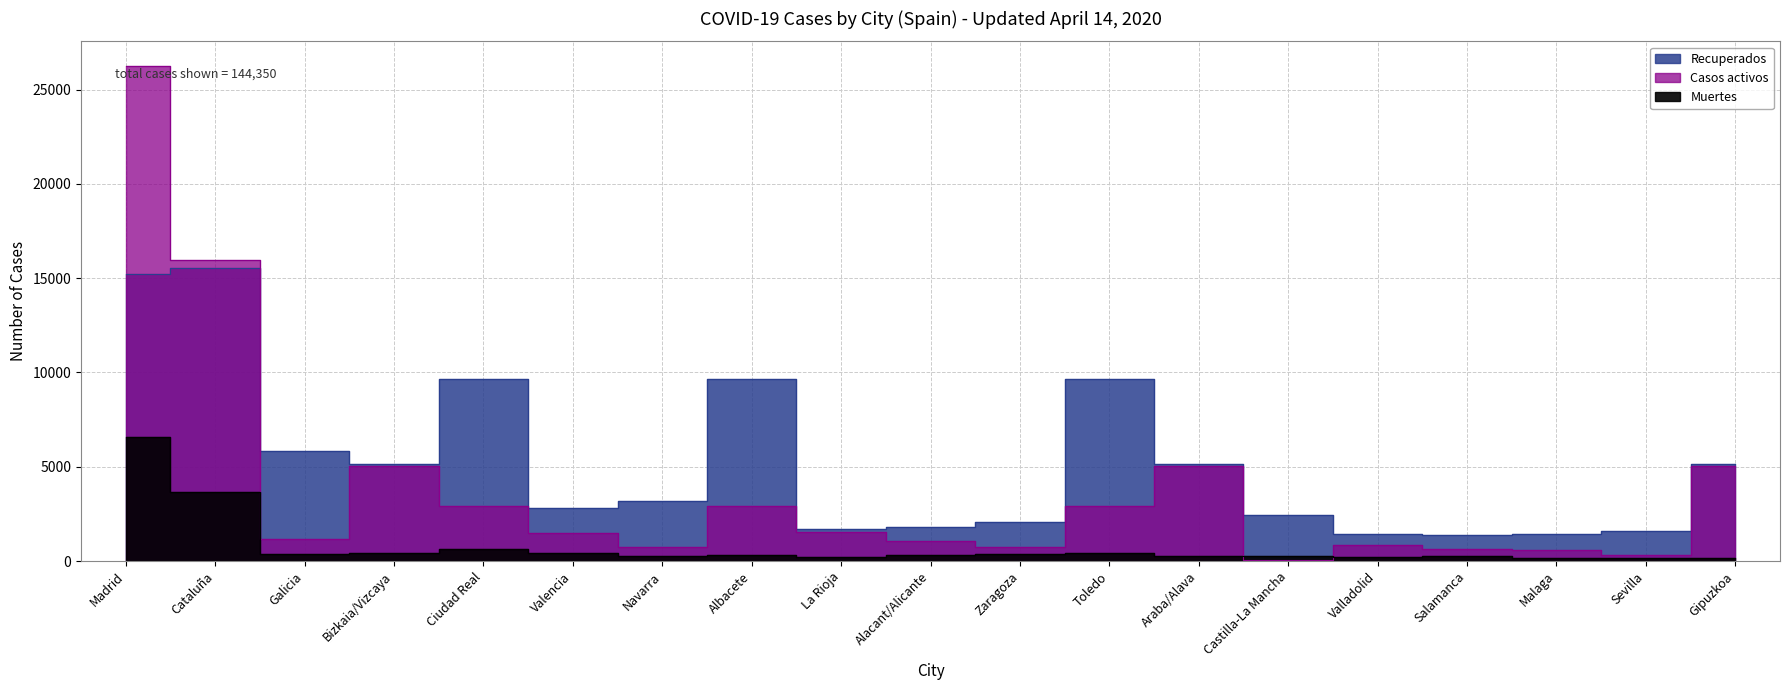

True or false: Casos activos and Muertes intersect in this chart.

True